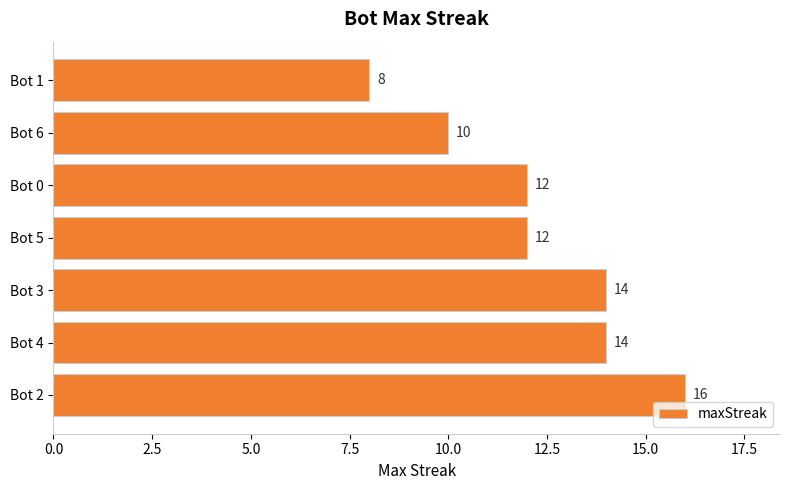

Is it true that the value at Bot 0 is 12?

True